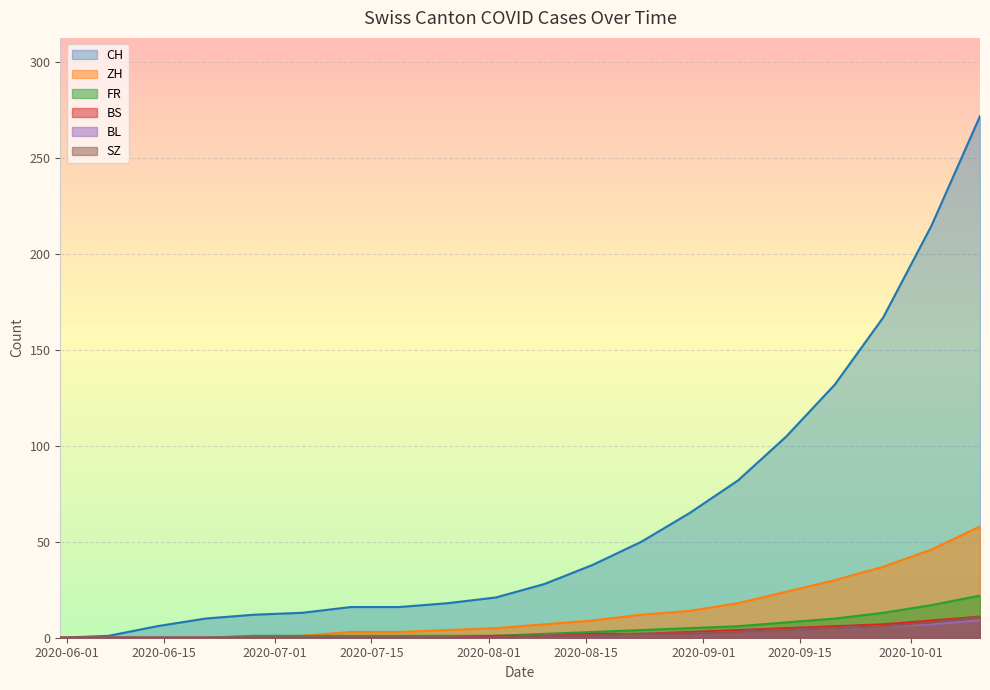

What is the difference between the second highest and minimum values in the FR series?

17